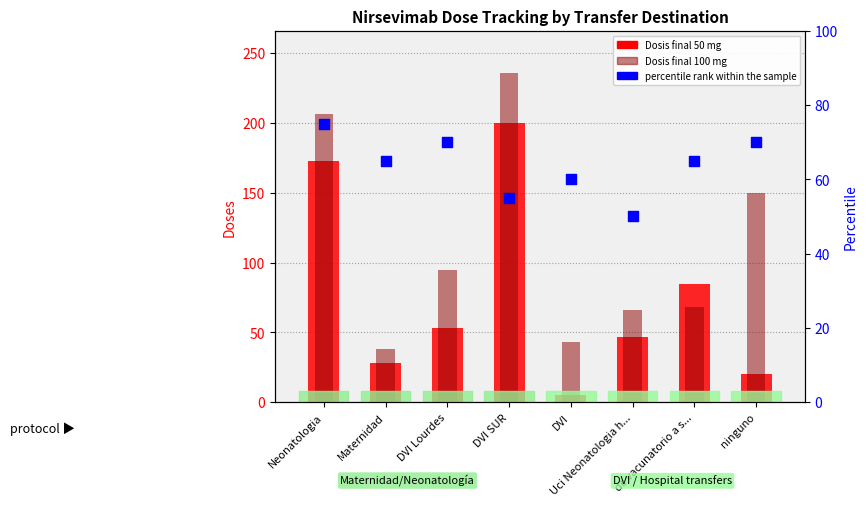

Which series contains the lowest Y value?

Dosis final 50 mg